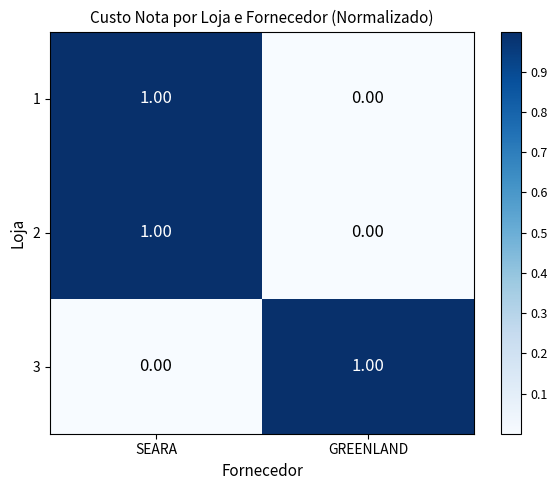

At which category is the sum across all series the highest?

SEARA